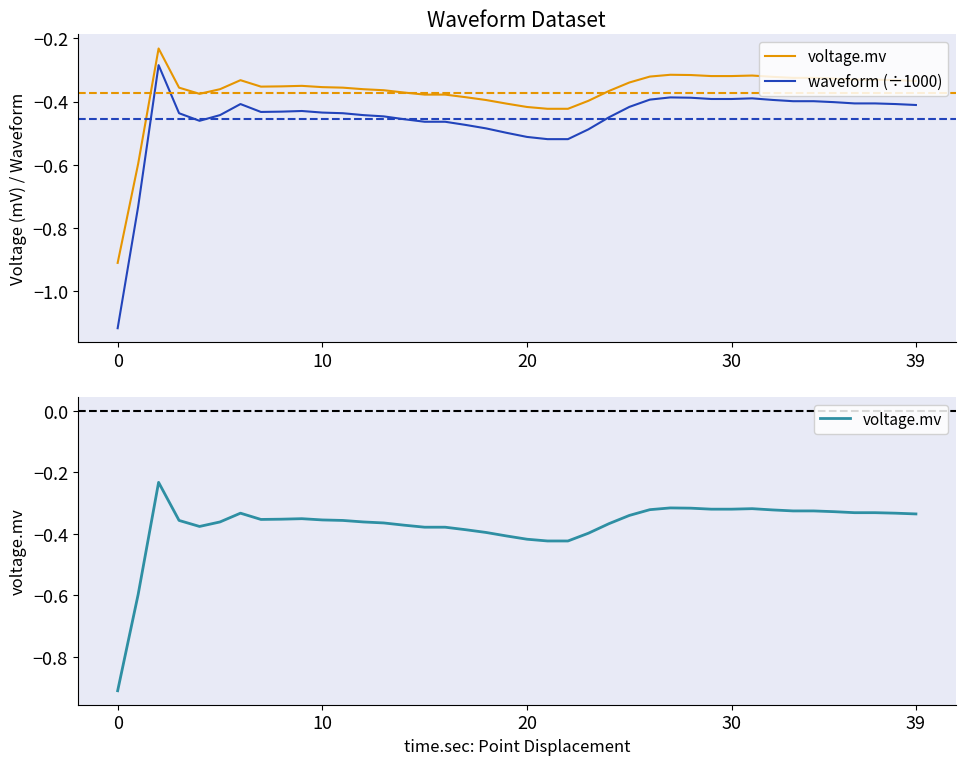

What is the difference between the highest and lowest values at 39?

0.1